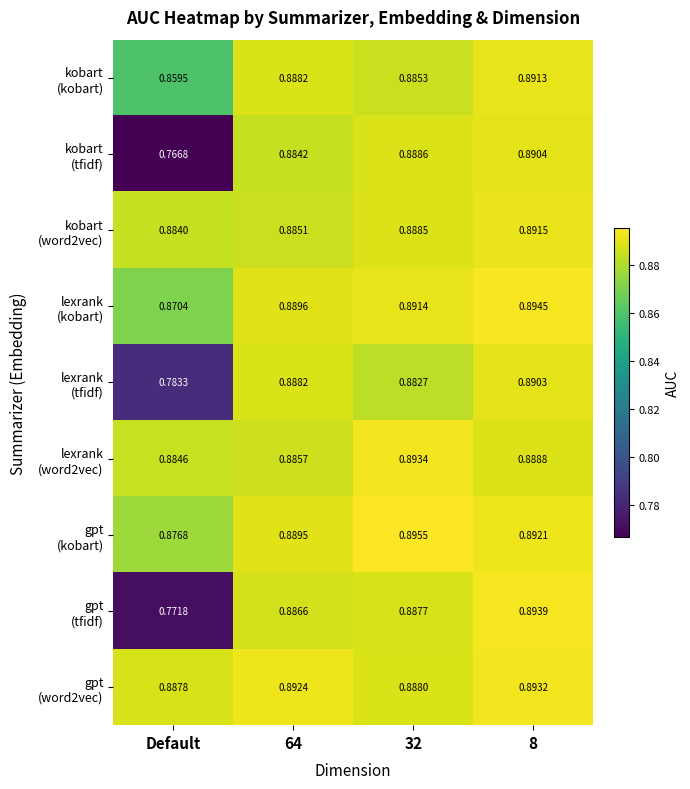

Between Default and 32, which is larger?

32